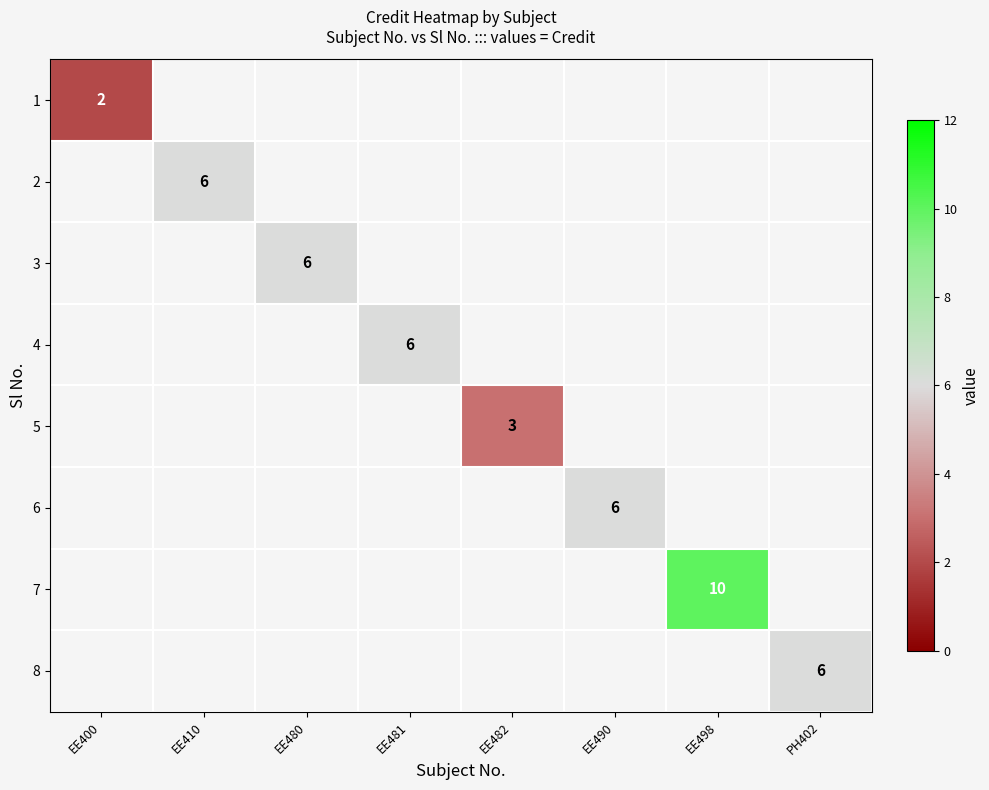

The 5 series shows 1 at EE482. True or false?

False